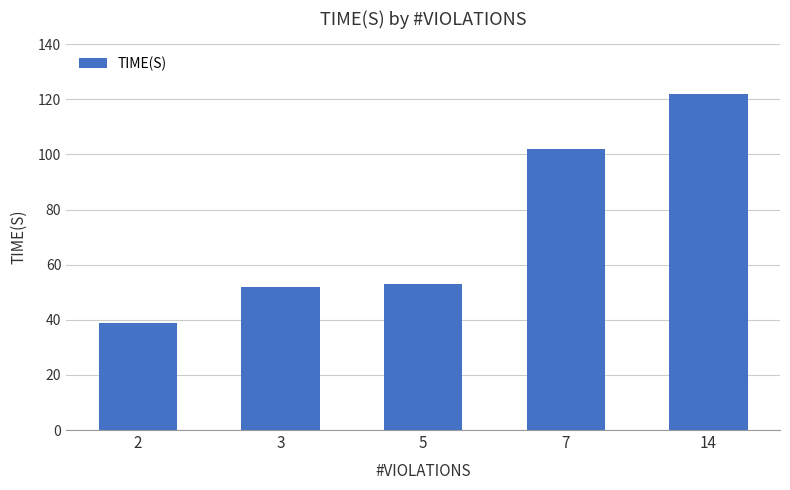

The chart shows a value of 84.5 at 5. True or false?

False